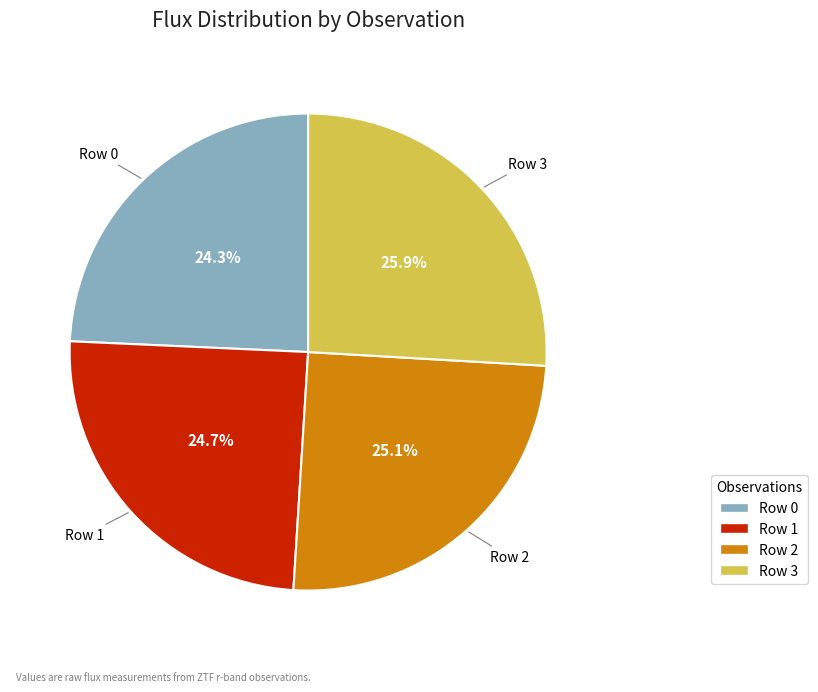

To the nearest percent, what is the combined percentage of Row 1 and Row 0?

49%